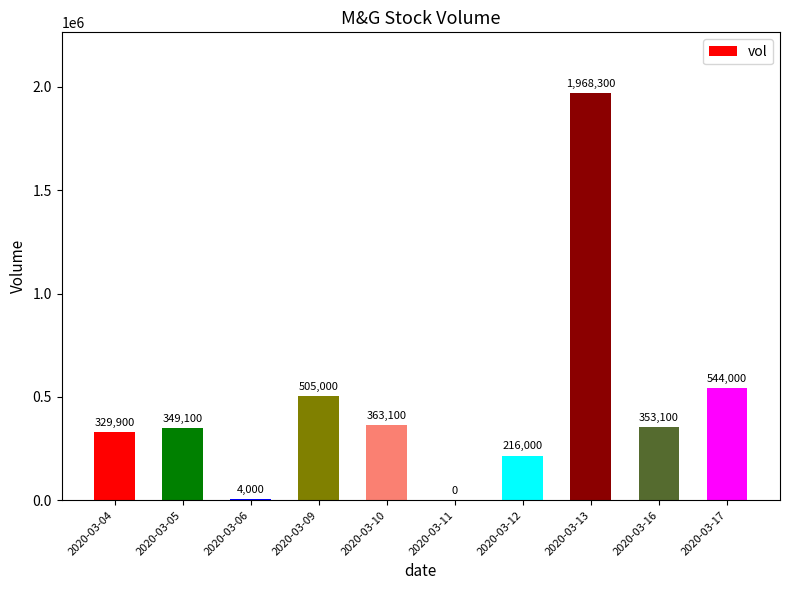

The value at 2020-03-05 is 558646. True or false?

False